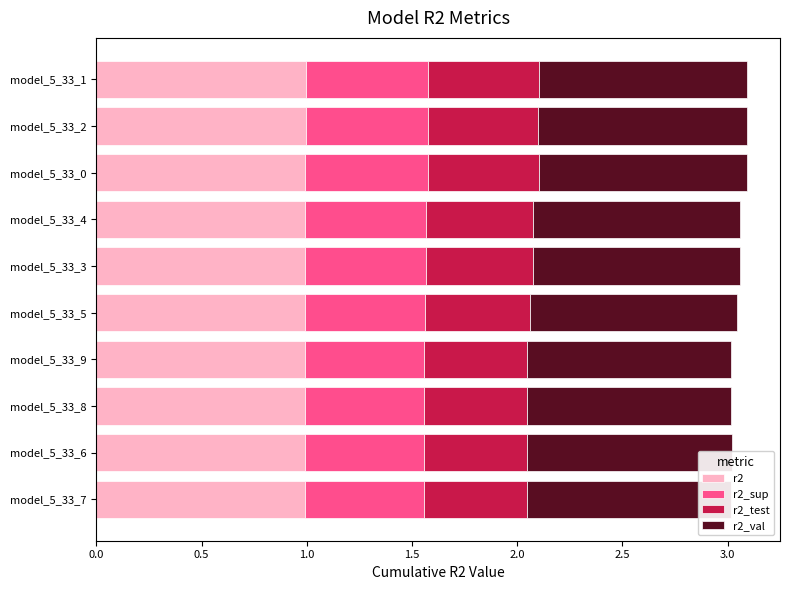

List the series in order of their peak value, highest first.

r2, r2_val, r2_sup, r2_test